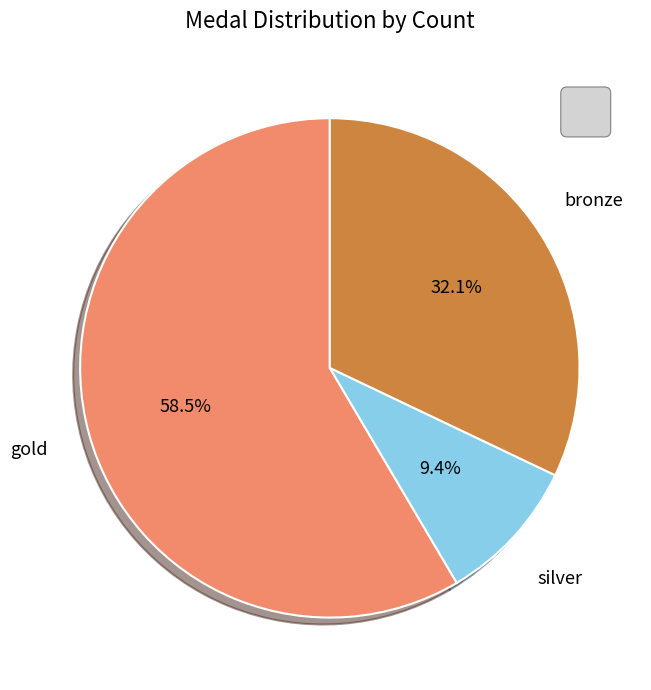

Count the number of slices in the pie.

3